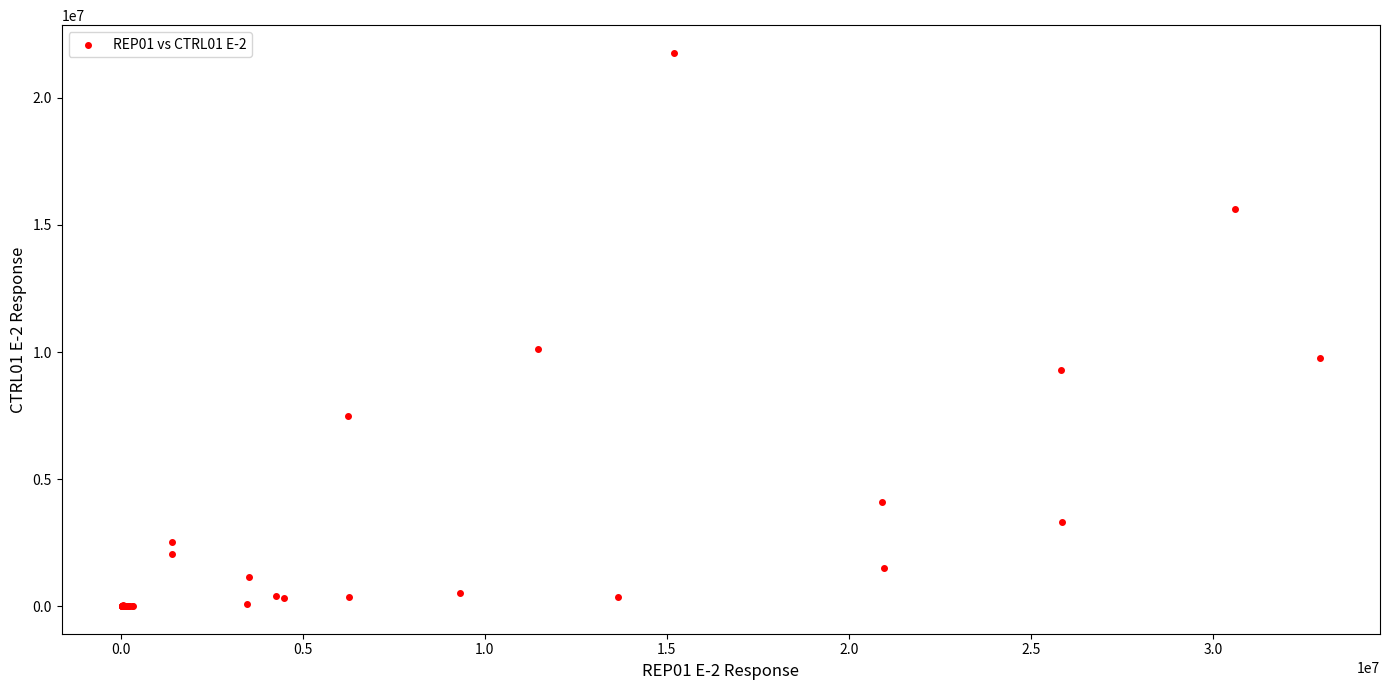

What Y value in the scatter plot is closest to 10887834?

10101868